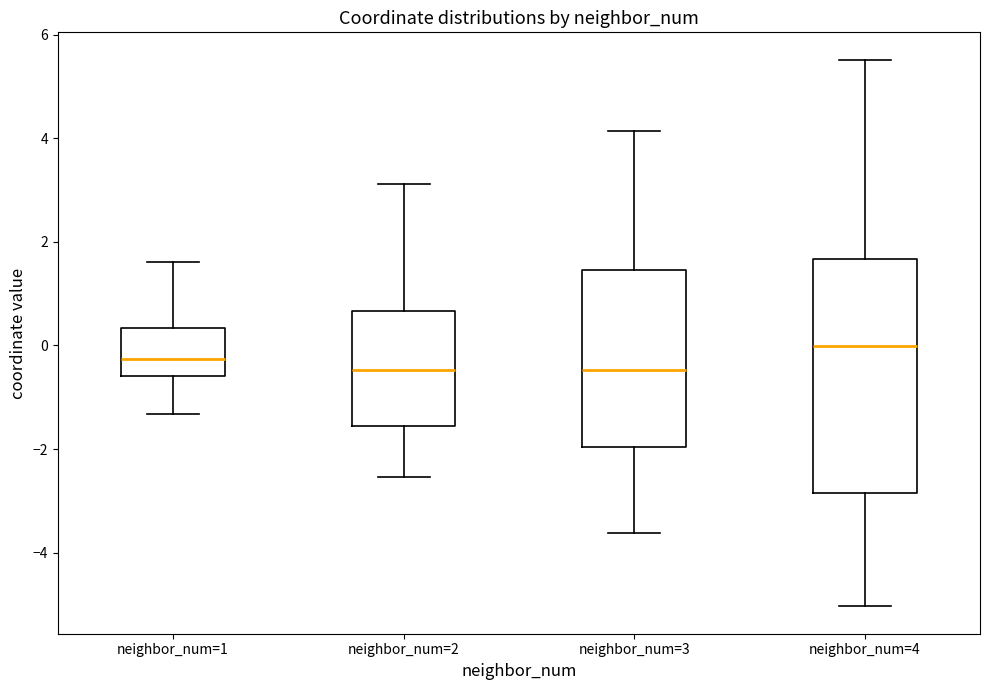

Reading left to right, read every box against the y-axis: the position of its median line, the range the box covers, and the ends of its whiskers. The values are not printed on the chart, so give them approximately, as read against the axis.

neighbor_num=1: median -0.2, box -0.6 to 0.4, whiskers -1.4 to 1.6
neighbor_num=2: median -0.4, box -1.6 to 0.6, whiskers -2.6 to 3.2
neighbor_num=3: median -0.4, box -2.0 to 1.4, whiskers -3.6 to 4.2
neighbor_num=4: median 0.0, box -2.8 to 1.6, whiskers -5.0 to 5.6